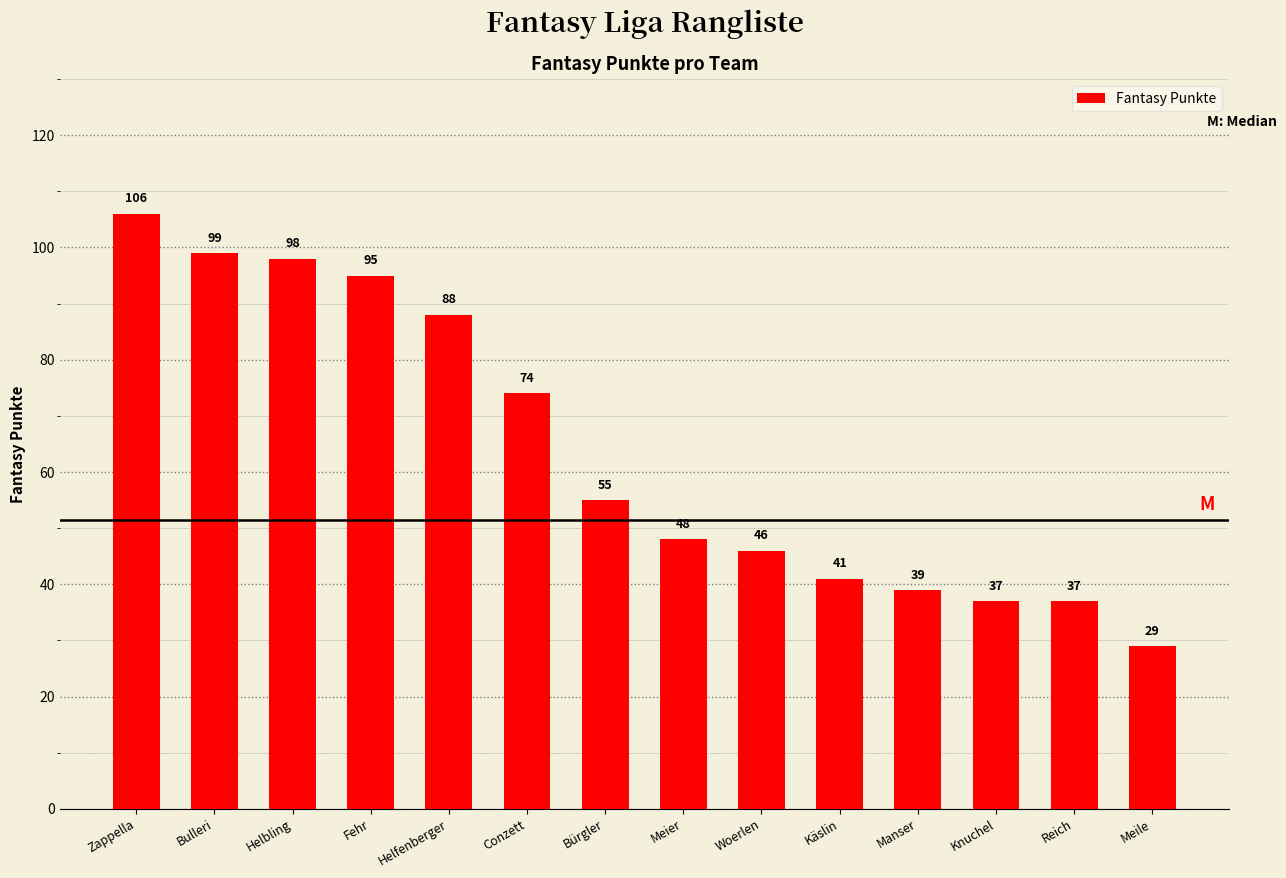

Where is the data nearest to the value 67?

Conzett